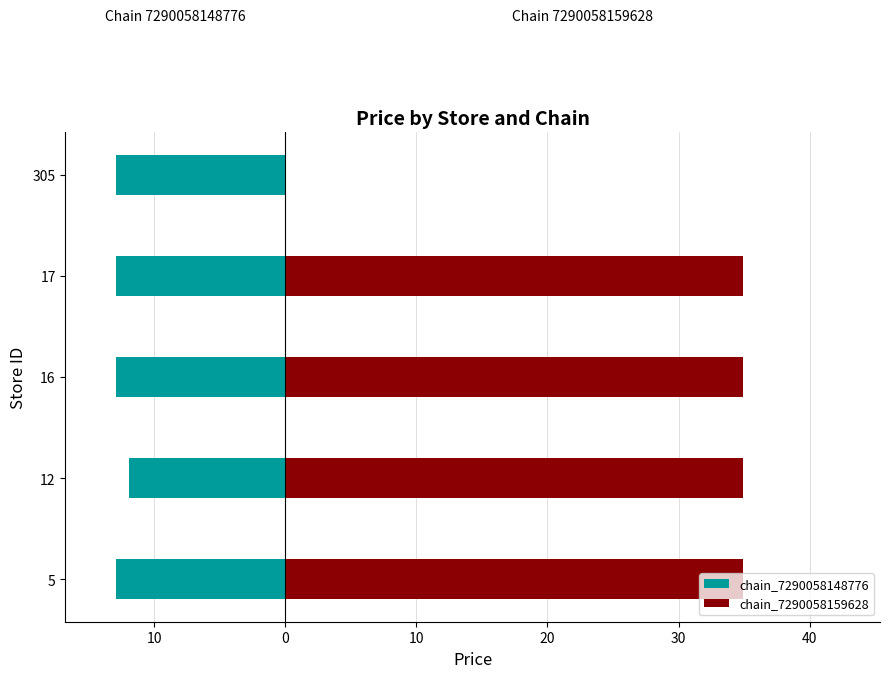

What are all the series names shown in the legend?

chain_7290058148776, chain_7290058159628